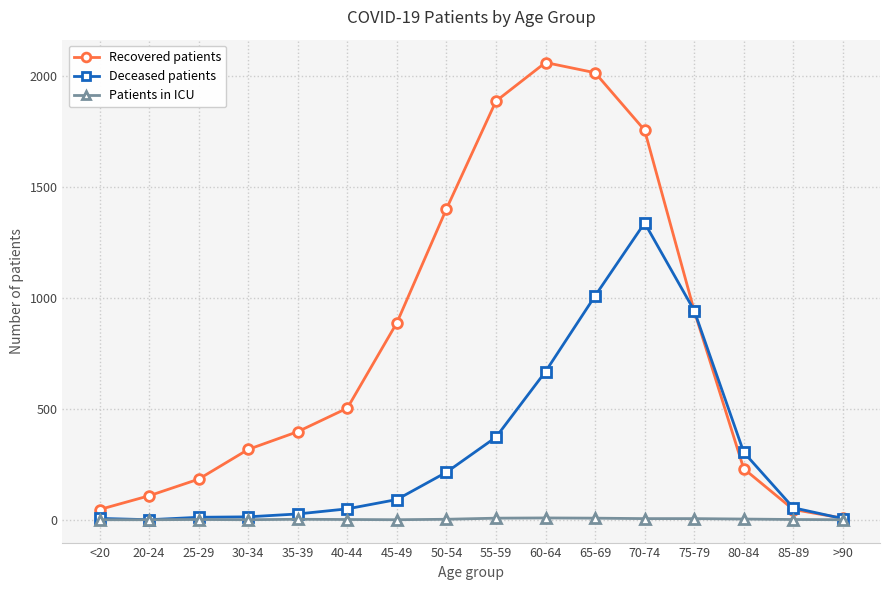

How many distinct data groups are displayed?

3